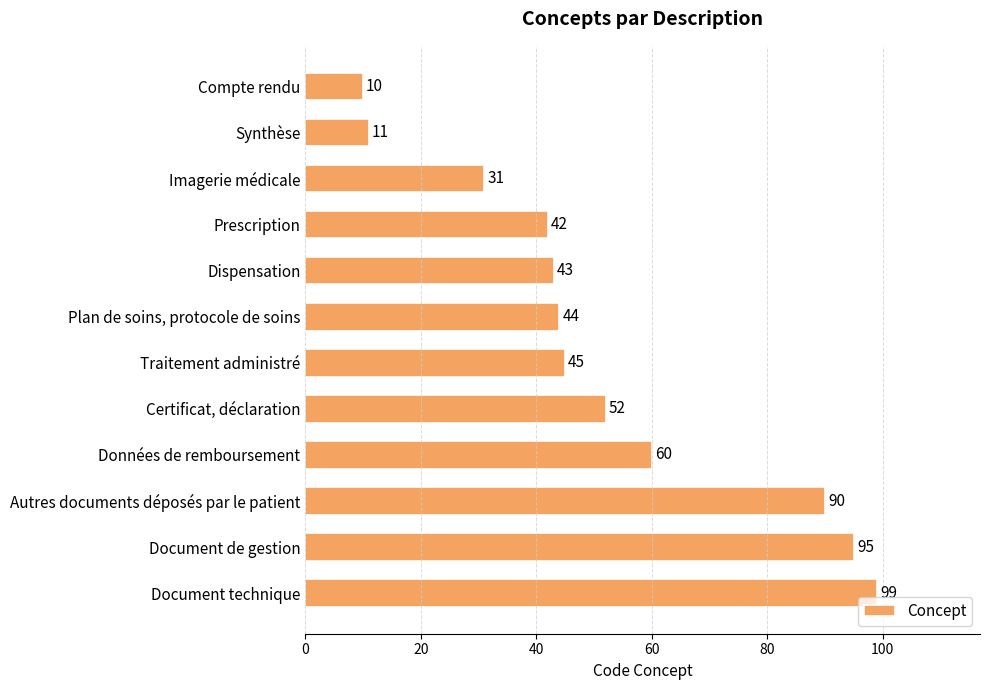

Reading top to bottom, what are all the values shown in this chart?

10	11	31	42	43	44	45	52	60	90	95	99